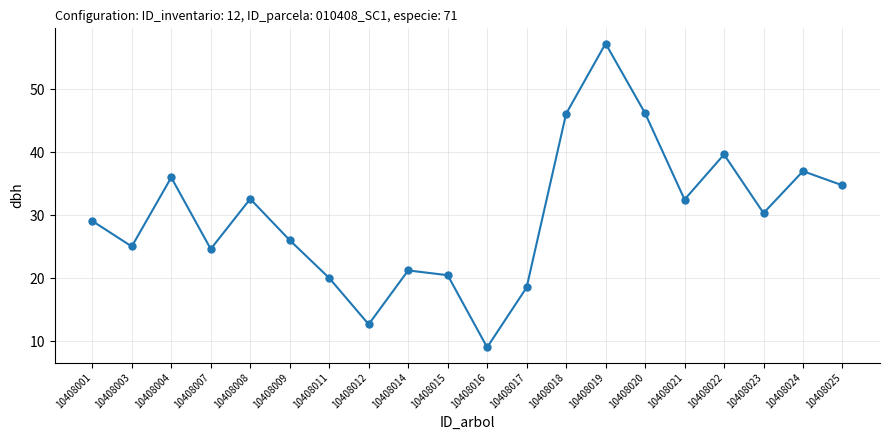

How many distinct data groups are displayed?

1